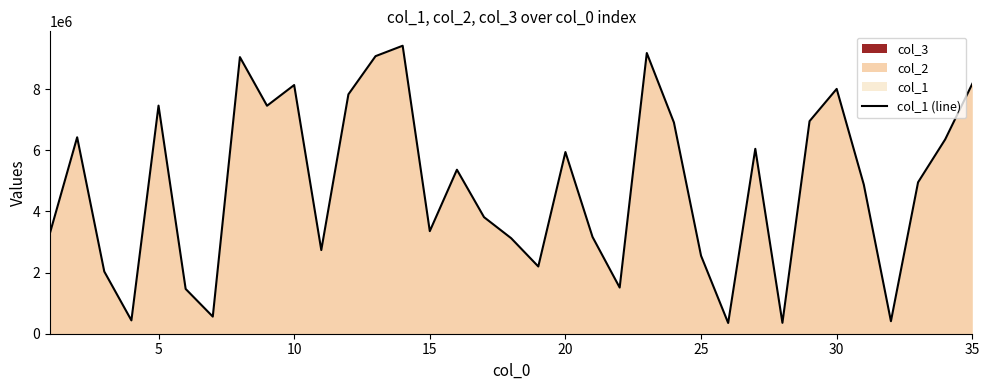

What is the highest value of the col_1 (line) series?

9419730